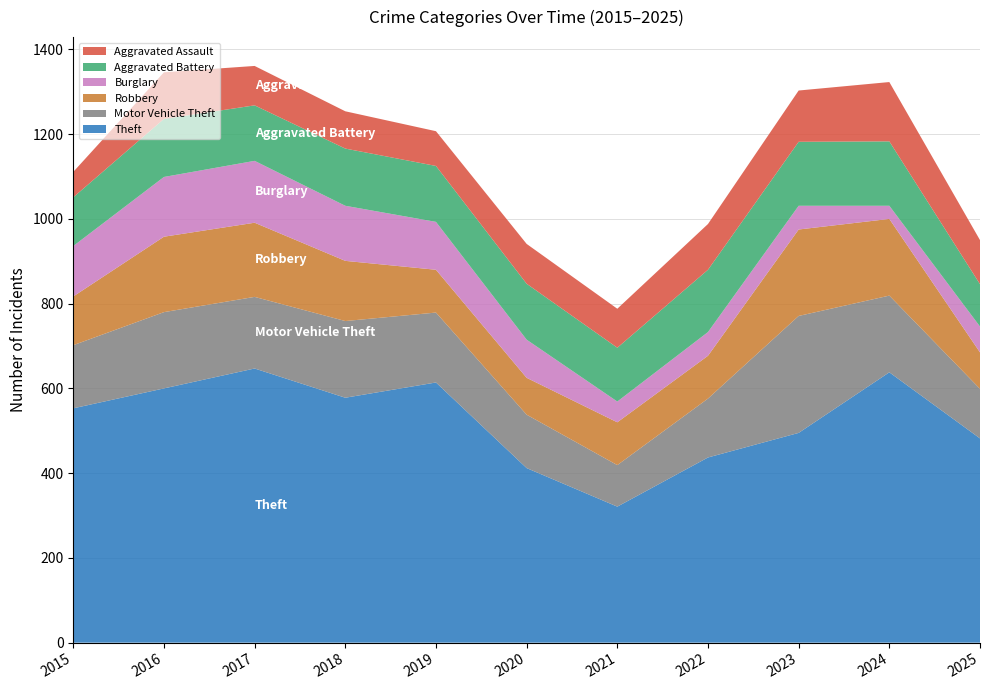

Reading left to right, transcribe all the data shown in this chart.

Theft: 2015=553	2016=600	2017=647	2018=578	2019=614	2020=412	2021=321	2022=437	2023=495	2024=638	2025=482
Motor Vehicle Theft: 2015=149	2016=180	2017=169	2018=181	2019=165	2020=126	2021=98	2022=139	2023=276	2024=181	2025=117
Robbery: 2015=115	2016=178	2017=175	2018=142	2019=101	2020=87	2021=101	2022=101	2023=204	2024=181	2025=86
Burglary: 2015=119	2016=141	2017=146	2018=130	2019=113	2020=90	2021=49	2022=56	2023=56	2024=31	2025=61
Aggravated Battery: 2015=115	2016=137	2017=131	2018=135	2019=132	2020=132	2021=127	2022=147	2023=151	2024=152	2025=100
Aggravated Assault: 2015=60	2016=110	2017=93	2018=88	2019=82	2020=94	2021=92	2022=108	2023=121	2024=140	2025=104